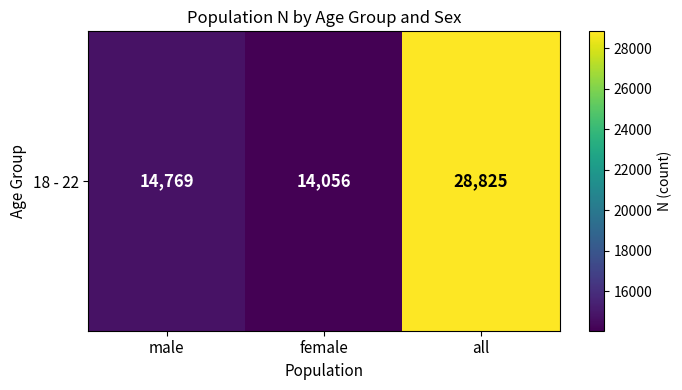

How many data points does each series have?

3